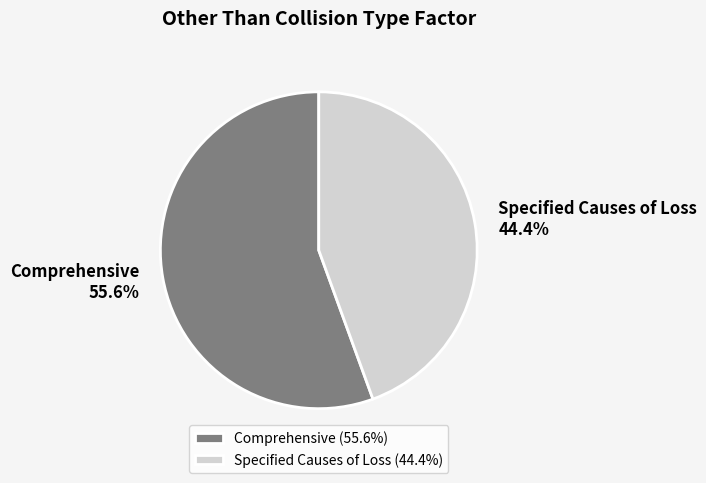

To the nearest percent, what percentage of the pie is Comprehensive?

56%